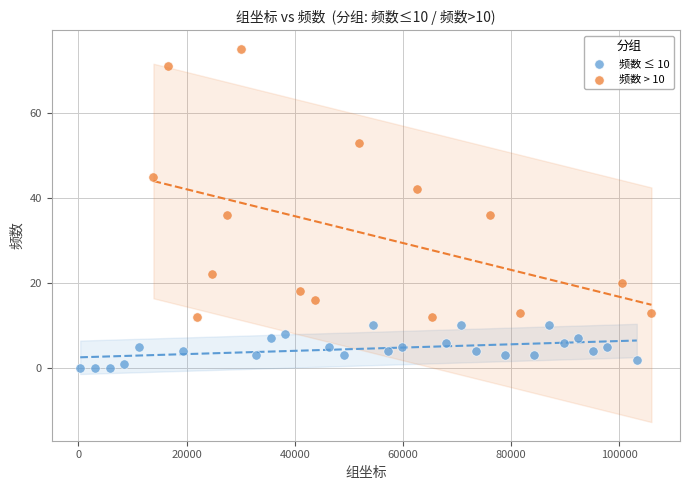

Which series reaches the maximum Y coordinate?

频数 > 10